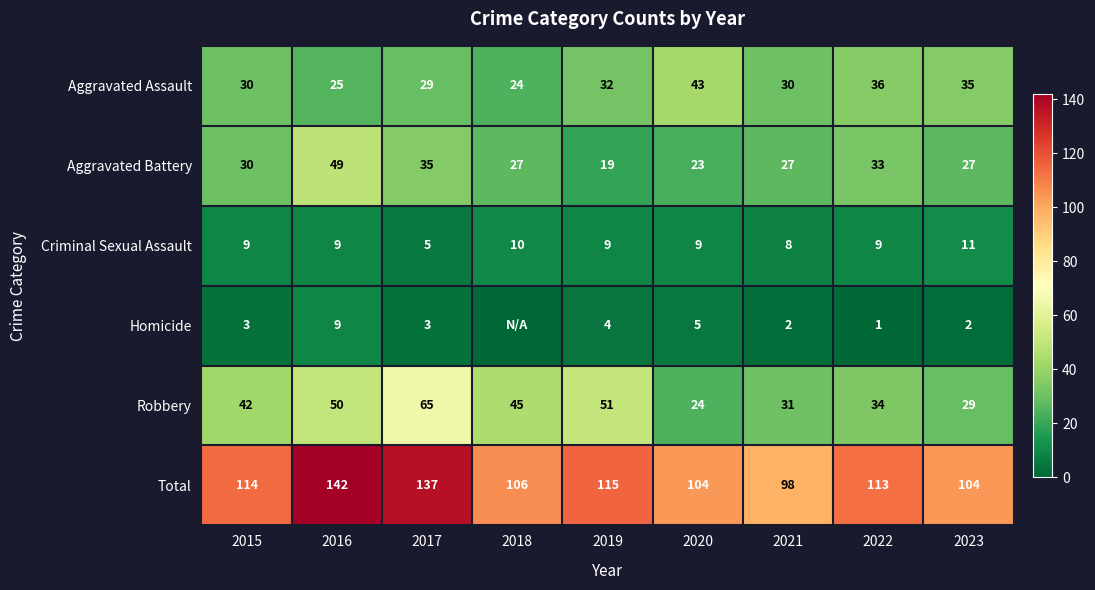

What is the total value across all series at 2021?

196